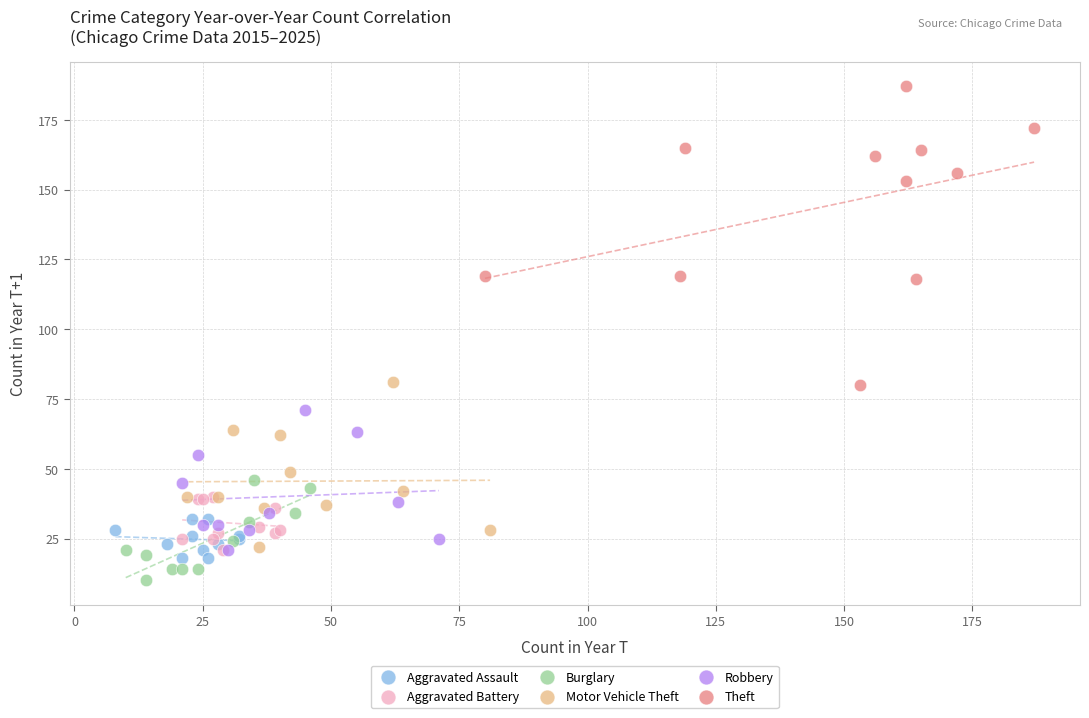

Which series contains the lowest Y value?

Burglary